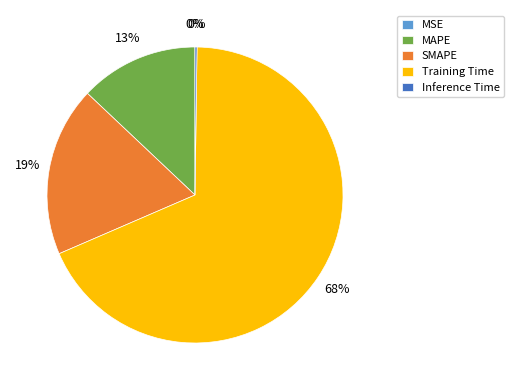

Which slice represents more than half of the pie?

Training Time